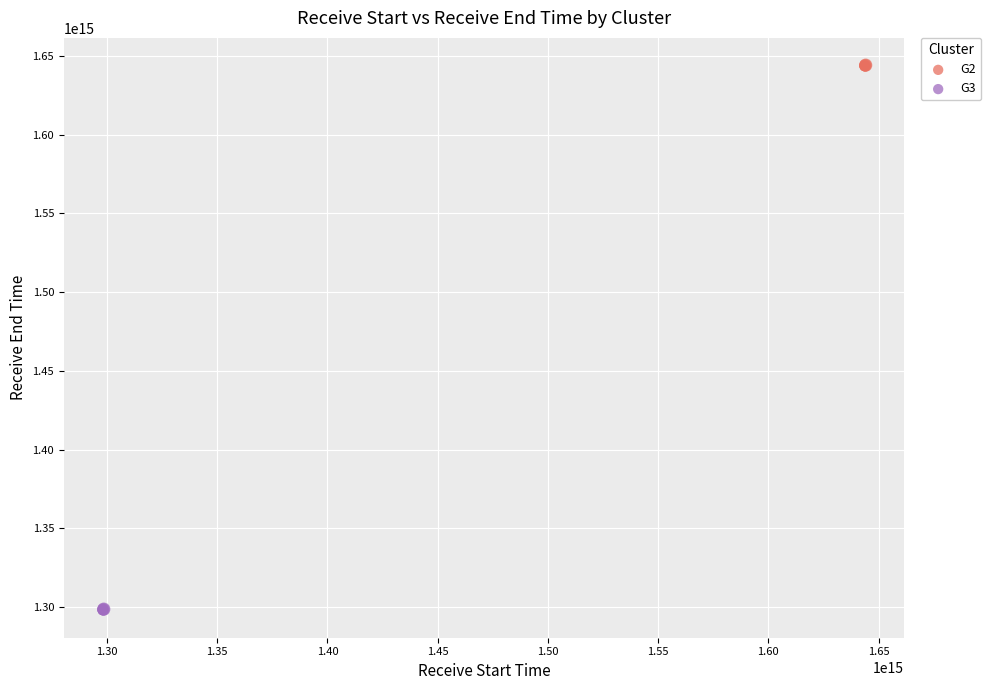

Which series reaches the maximum Y coordinate?

G2